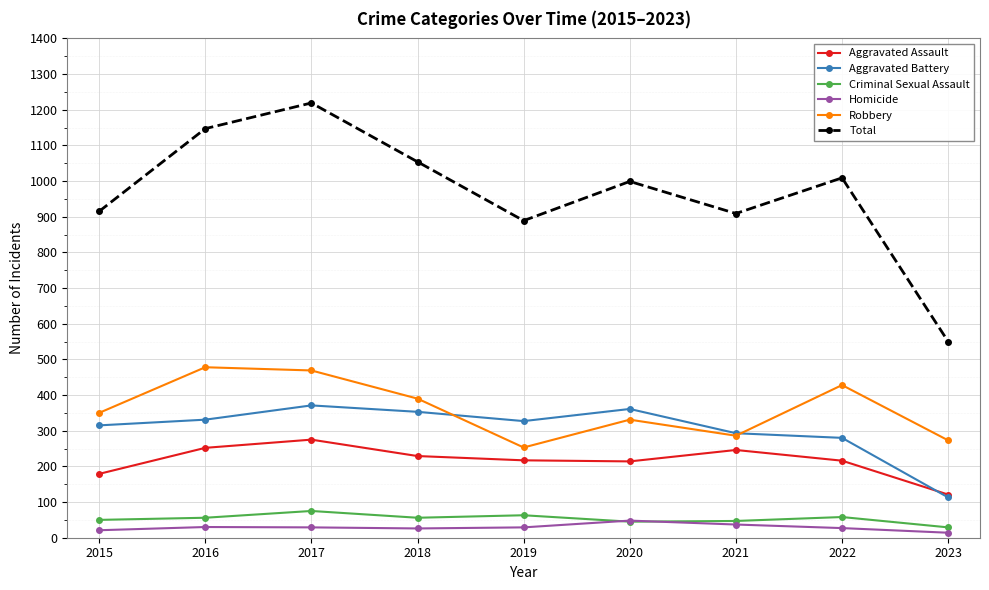

True or false: Robbery has a value of 273 at 2023.

True